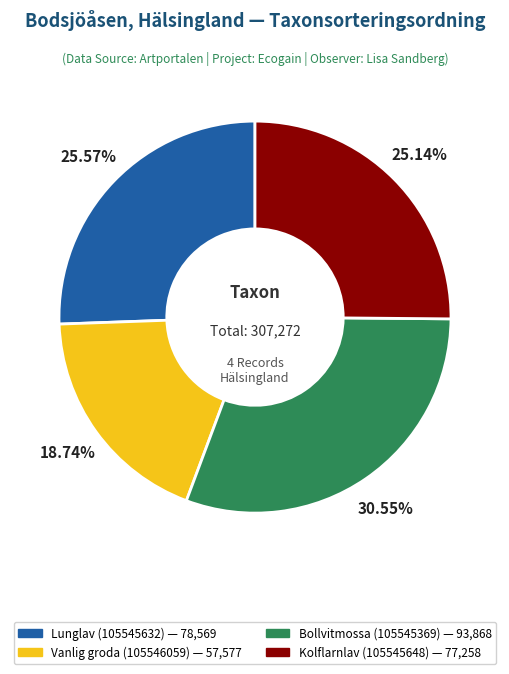

How many slices are in this pie chart?

4